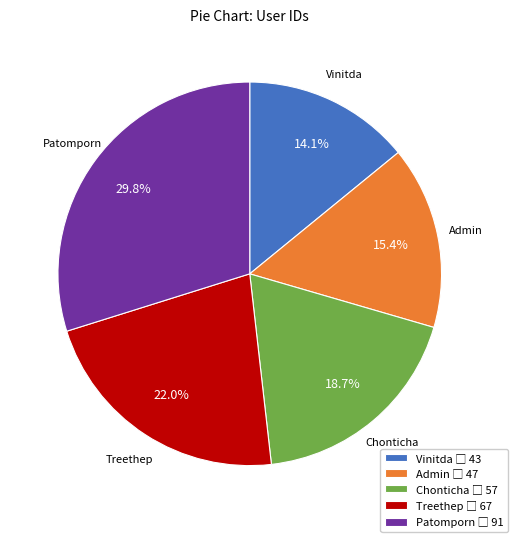

Rank the categories by value from highest to lowest.

Patomporn, Treethep, Chonticha, Admin, Vinitda